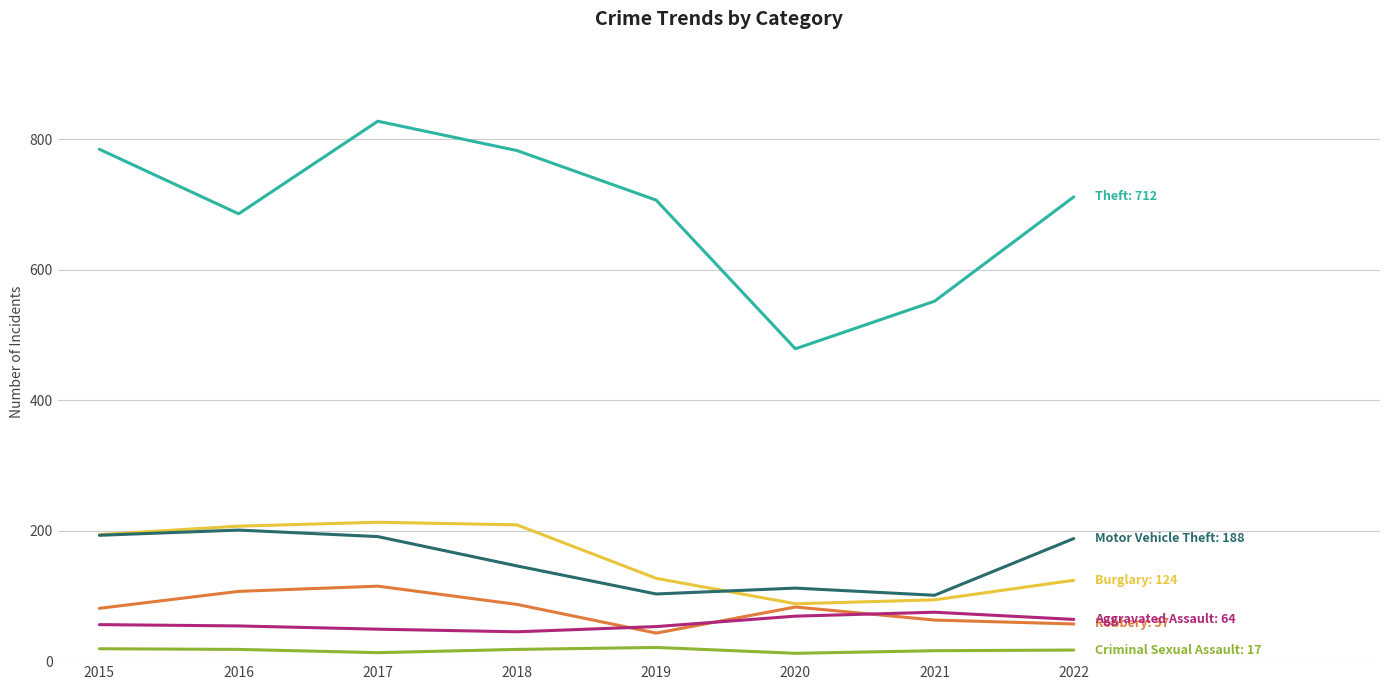

What is the maximum value shown in the chart?

828